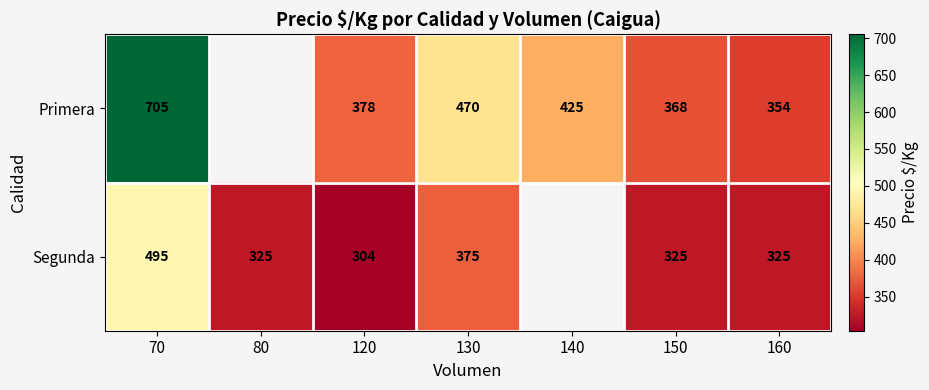

Is the value of Segunda at 130 greater than the value of Primera at 140?

No